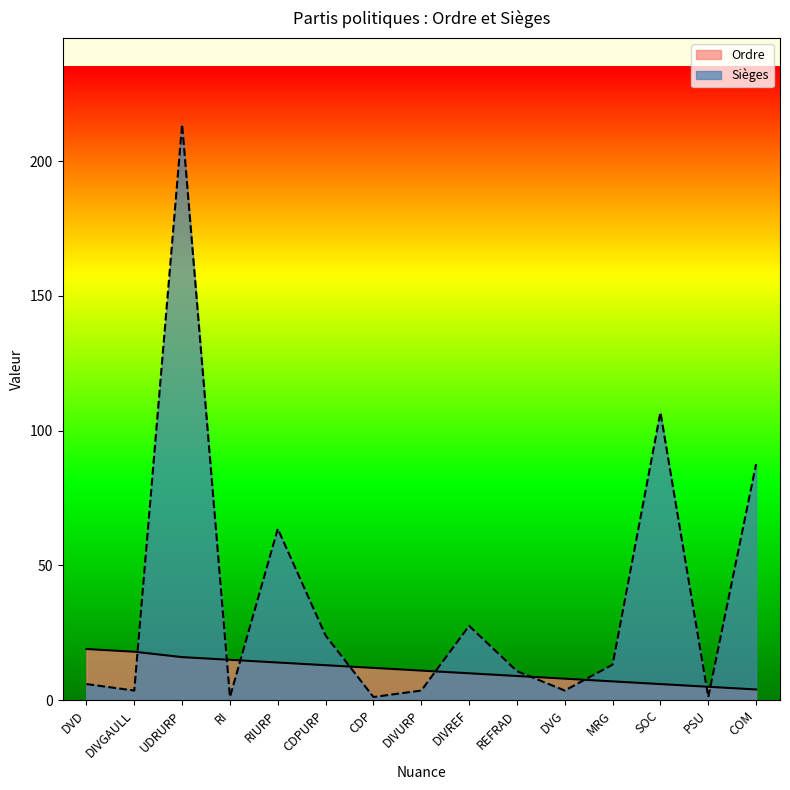

At which label is Ordre closest to 11?

DIVURP